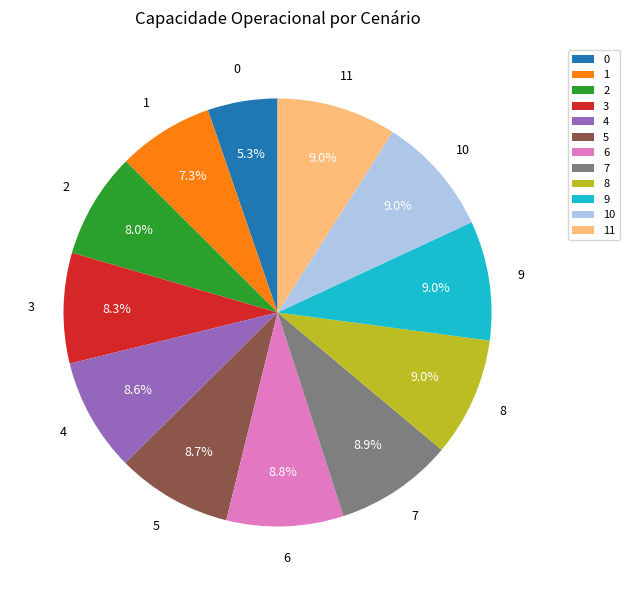

To the nearest percent, what portion does 10 represent?

9%